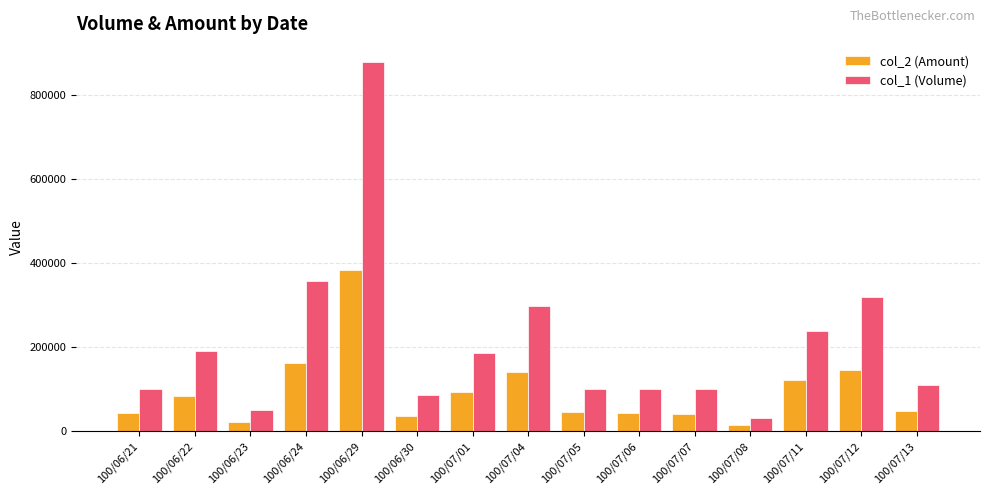

Is the value of col_1 (Volume) at 100/07/13 greater than the value of col_2 (Amount) at 100/07/11?

No